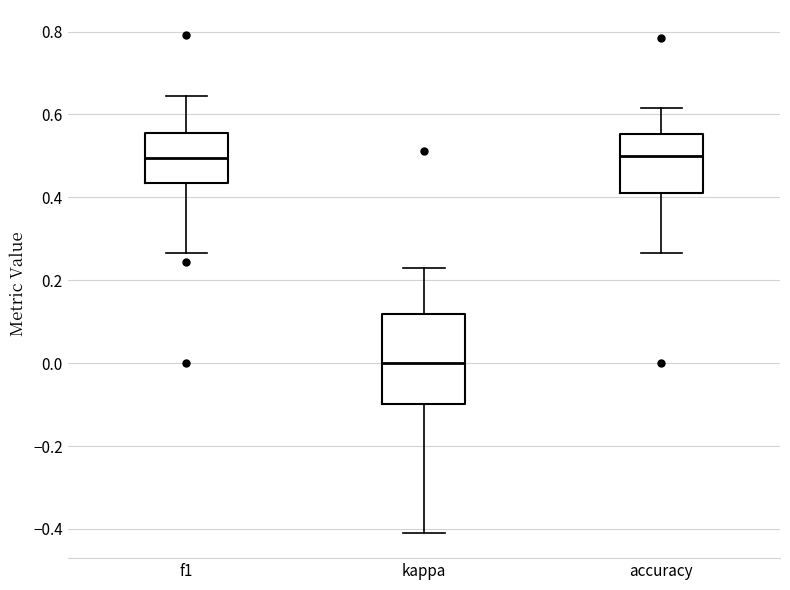

Where does the lower whisker of the box for f1 end on the y-axis? The values are not printed on the chart, so give them approximately, as read against the axis.

0.26